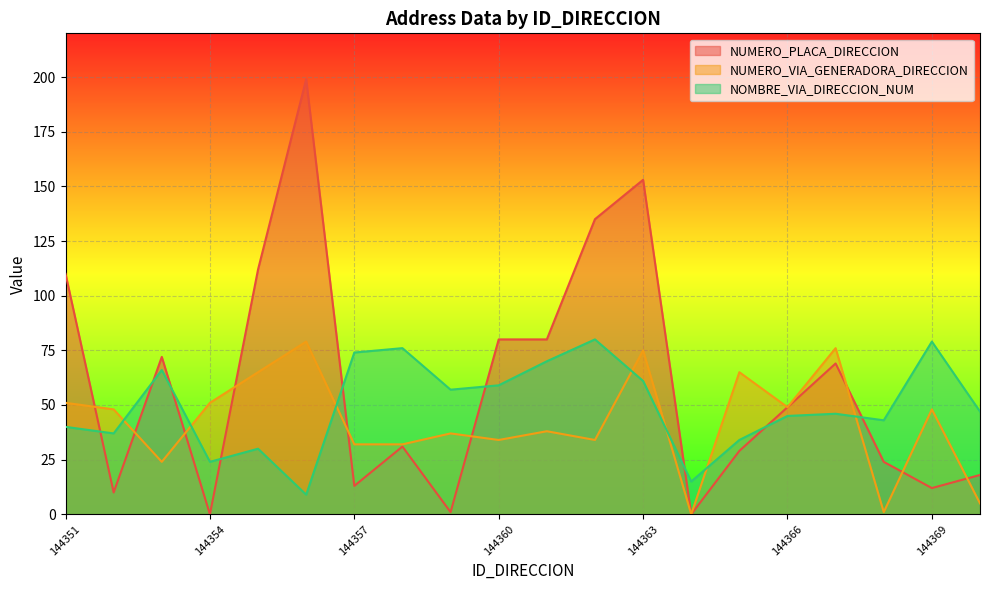

True or false: NUMERO_VIA_GENERADORA_DIRECCION and NOMBRE_VIA_DIRECCION_NUM intersect in this chart.

True